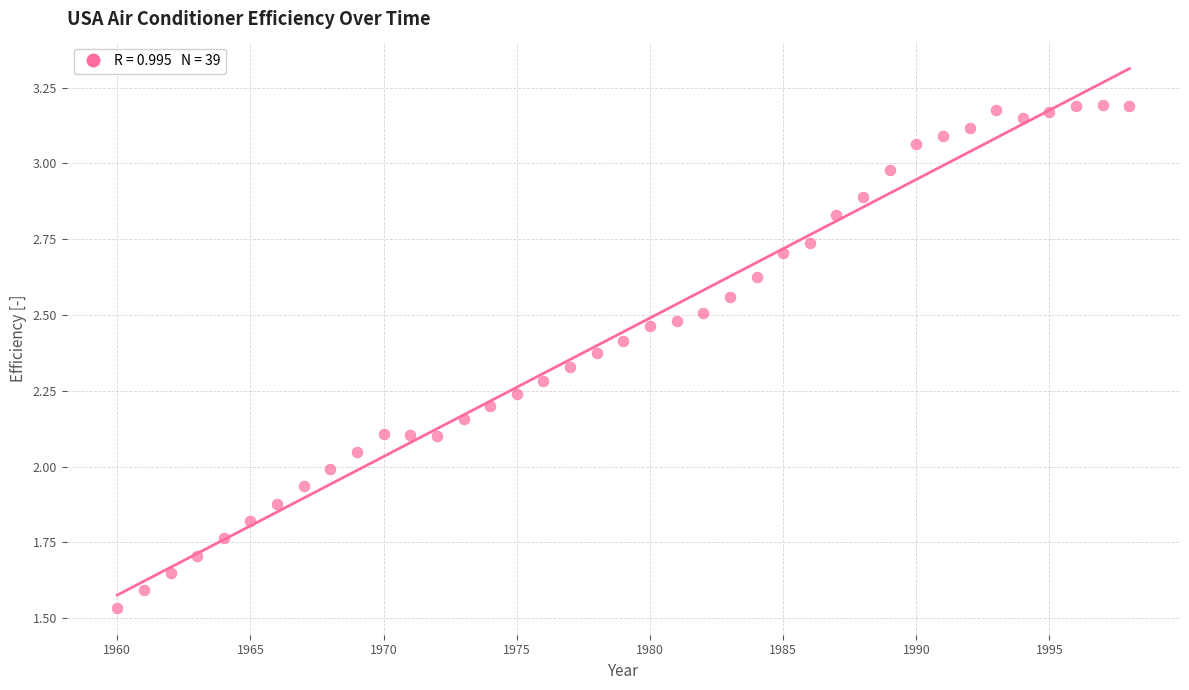

What is the range of X values (max minus min)?

38.0